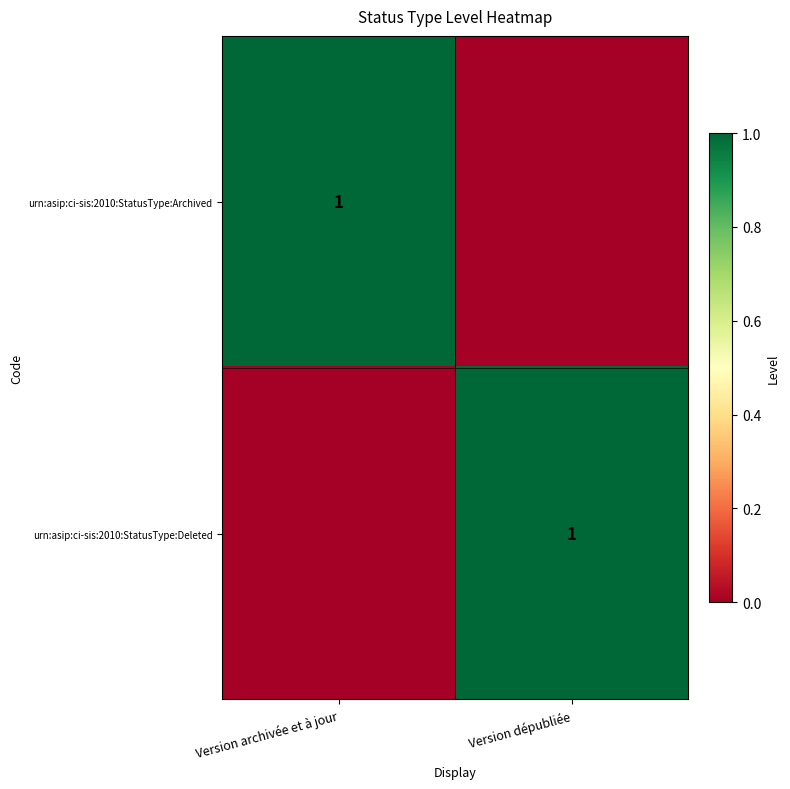

True or false: urn:asip:ci-sis:2010:StatusType:Deleted has a value of 1 at Version dépubliée.

True